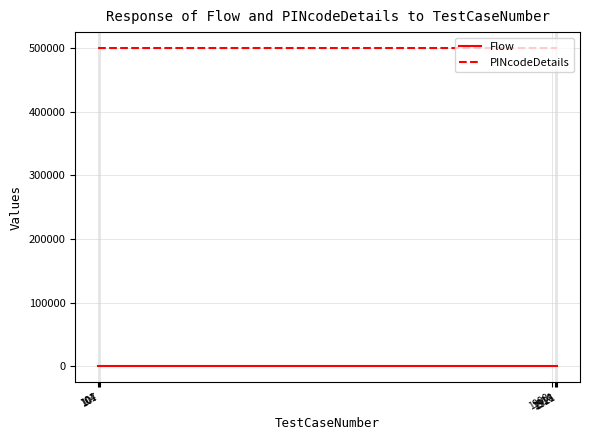

True or false: Flow and PINcodeDetails cross at least once.

False